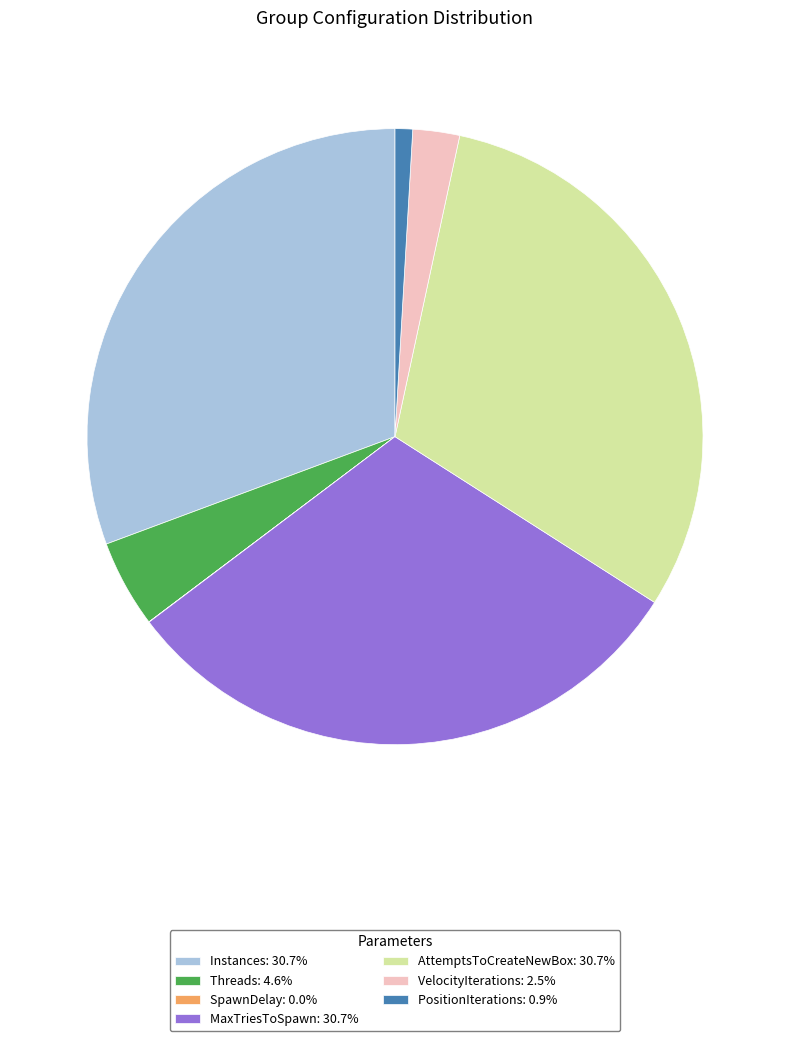

Does any single category account for the majority?

No